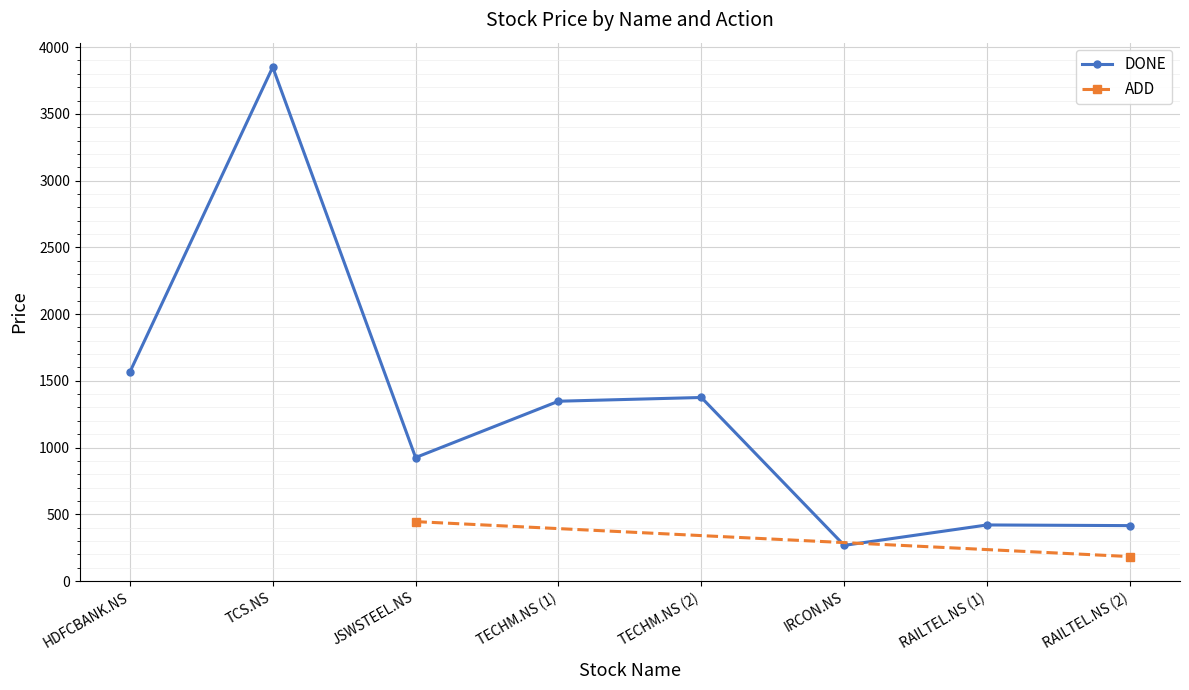

Where does the data first go above 1347?

HDFCBANK.NS